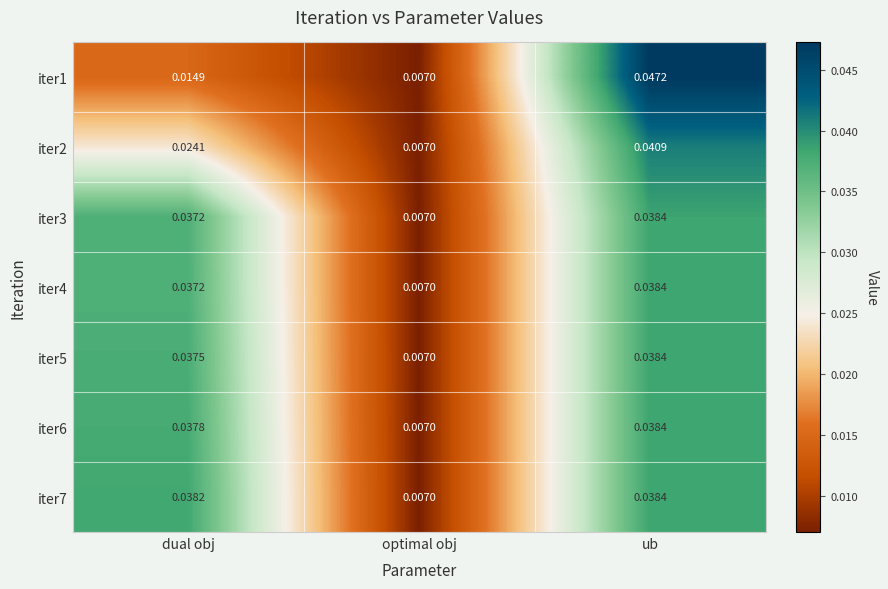

At which category is the sum across all series the highest?

ub